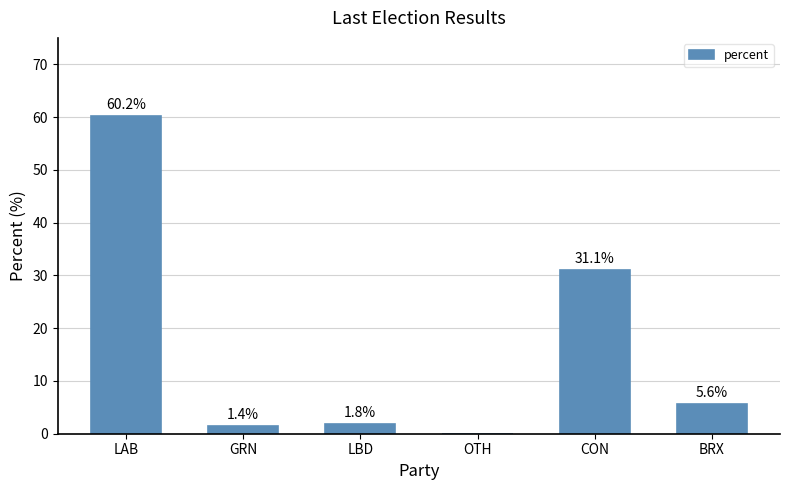

Reading left to right, what are all the values shown in this chart?

LAB=60.2	GRN=1.4	LBD=1.8	OTH=0.0	CON=31.1	BRX=5.6